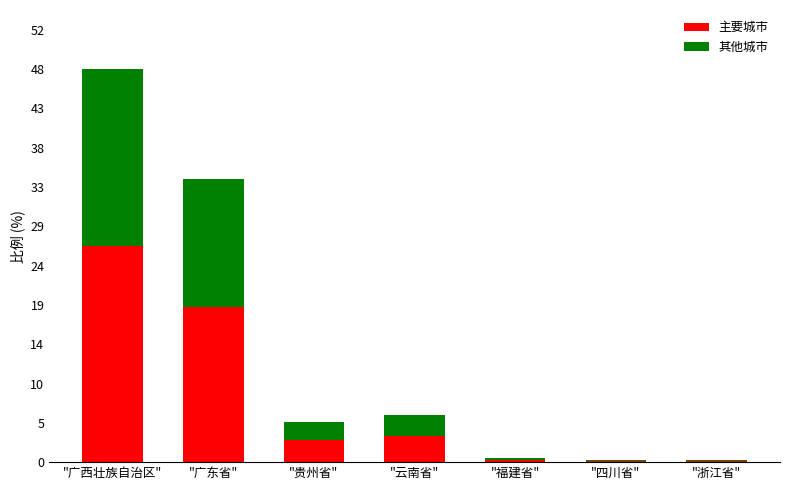

What is the total value across all series at "贵州省"?

4.9